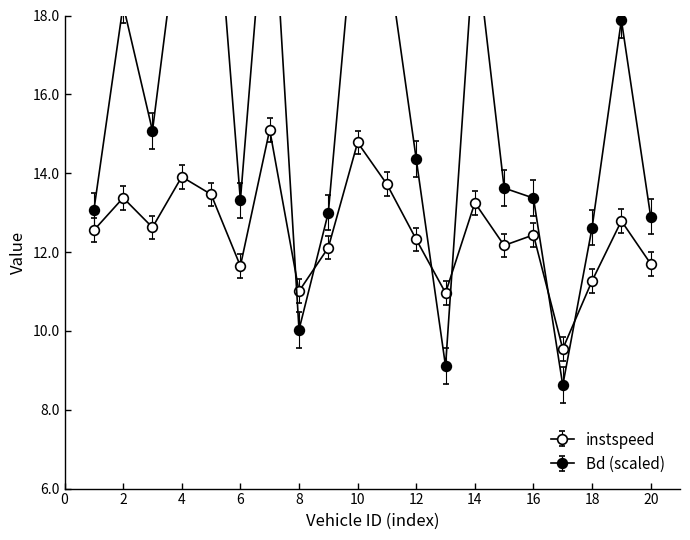

Count the number of data series in this chart.

2